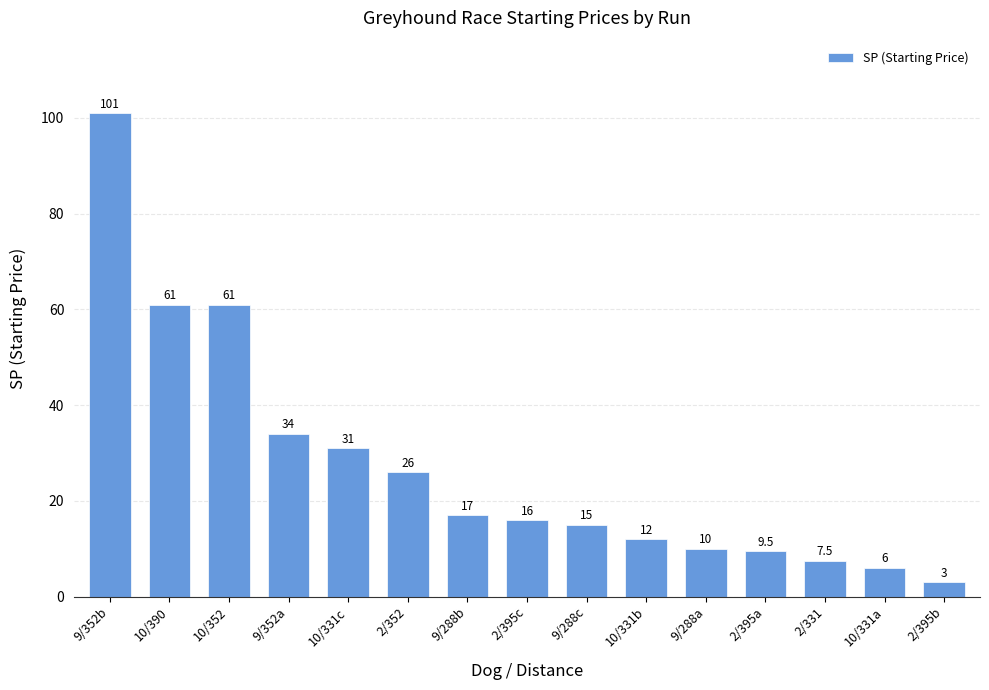

At which label does the data first exceed 16?

9/352b